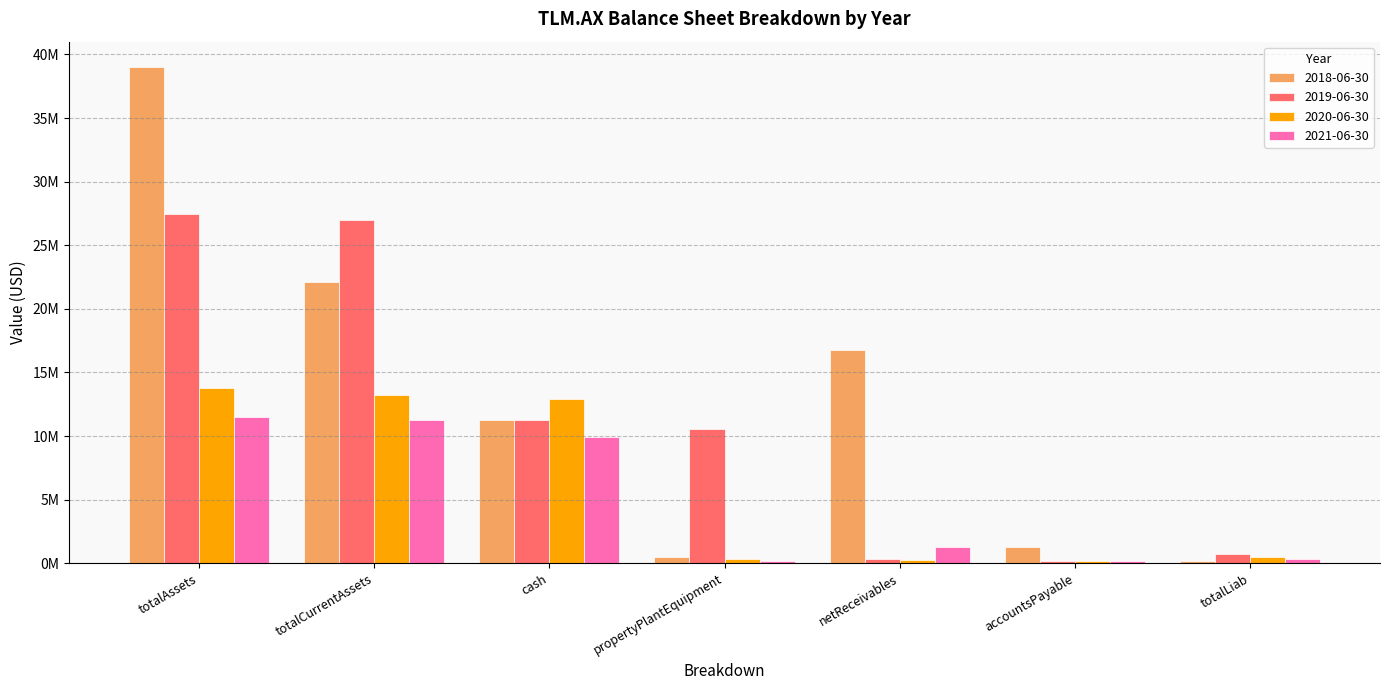

Is the value of 2019-06-30 at totalLiab greater than the value of 2018-06-30 at accountsPayable?

No